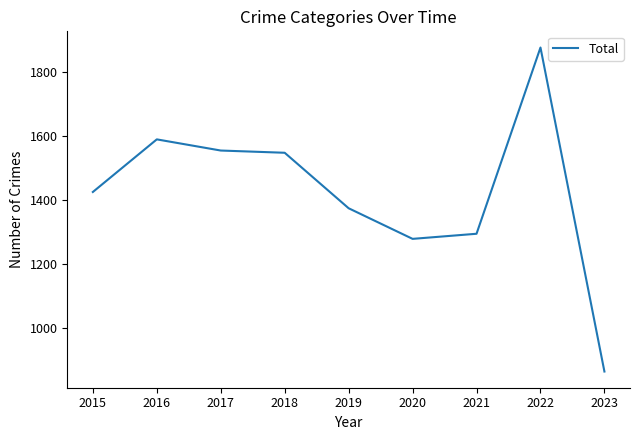

Between 2022 and 2017, which is larger?

2022